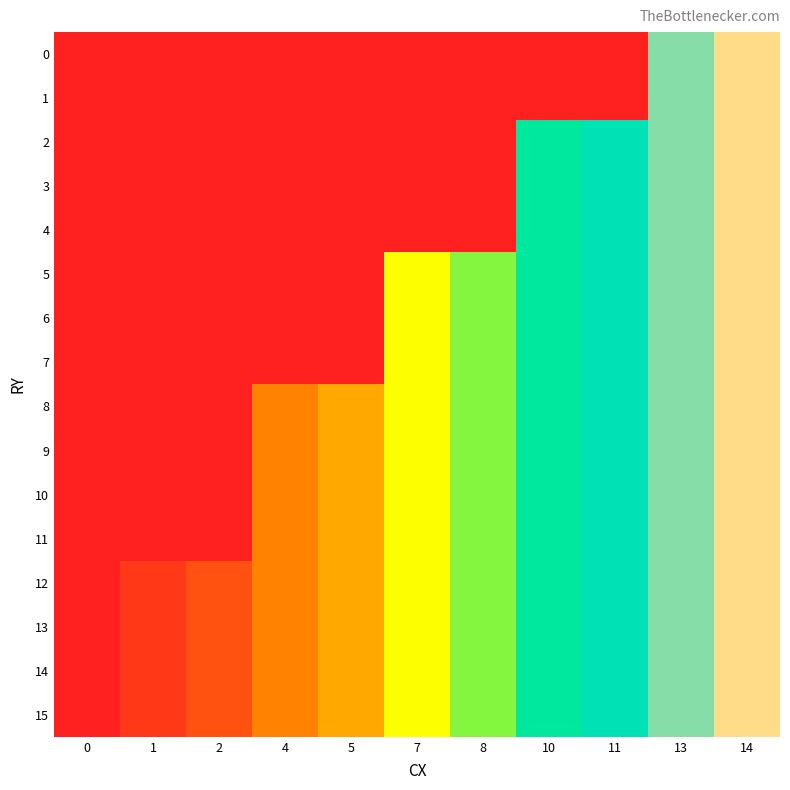

At how many categories does at least one series exceed 12?

2